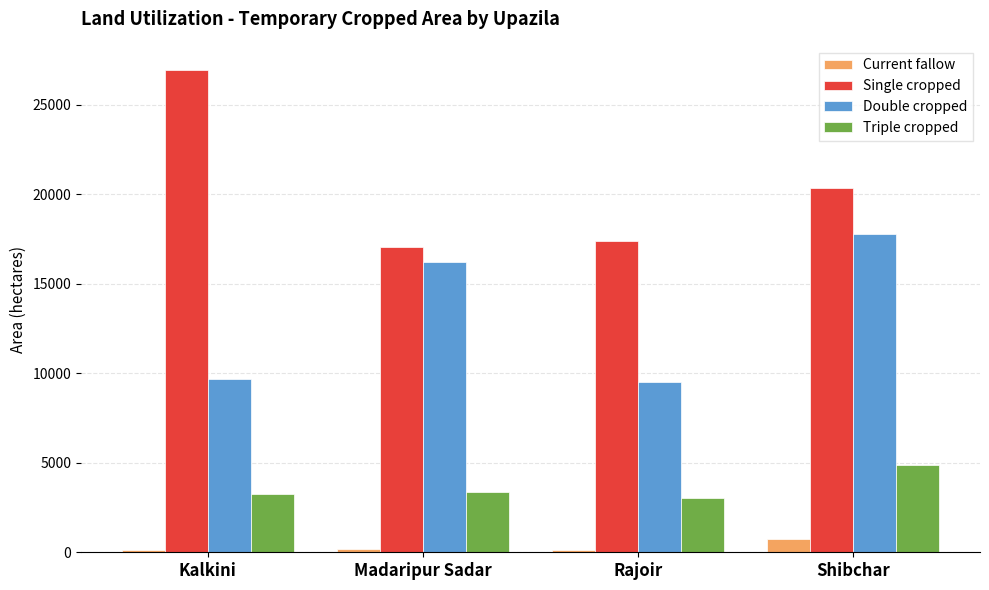

The value of Double cropped at Shibchar is 10841. True or false?

False